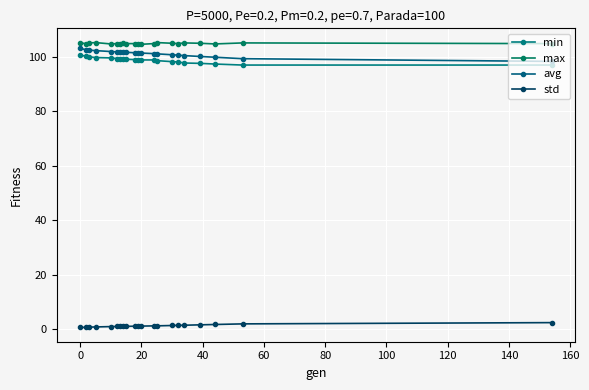

True or false: max and min cross at least once.

False